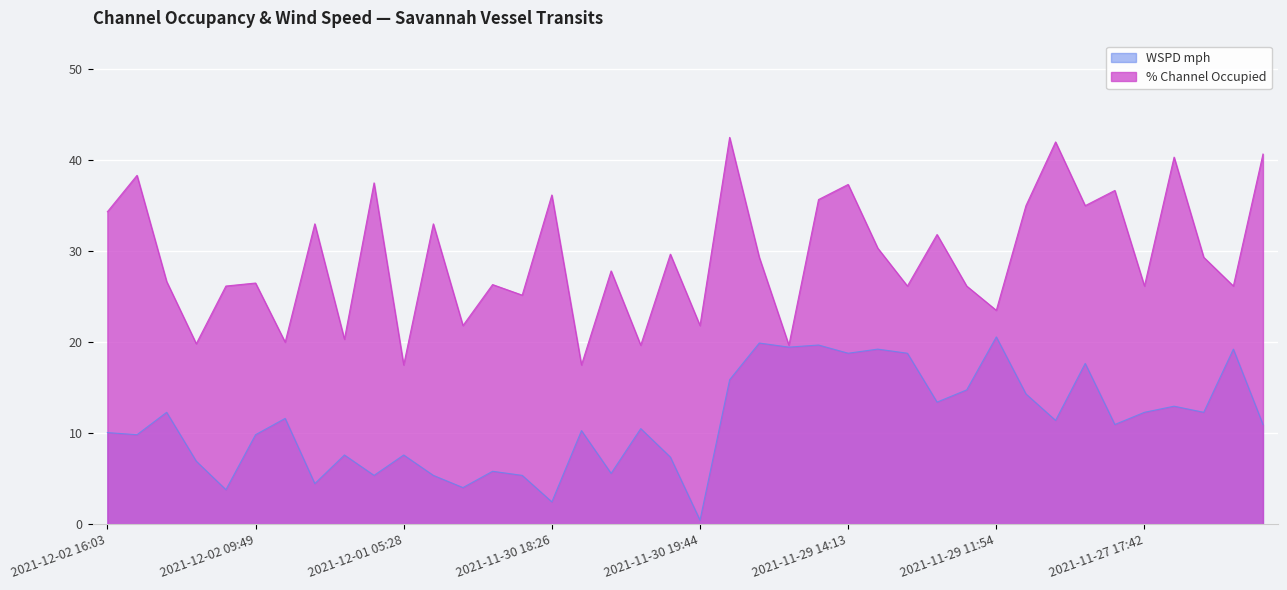

True or false: % Channel Occupied and WSPD mph intersect in this chart.

False